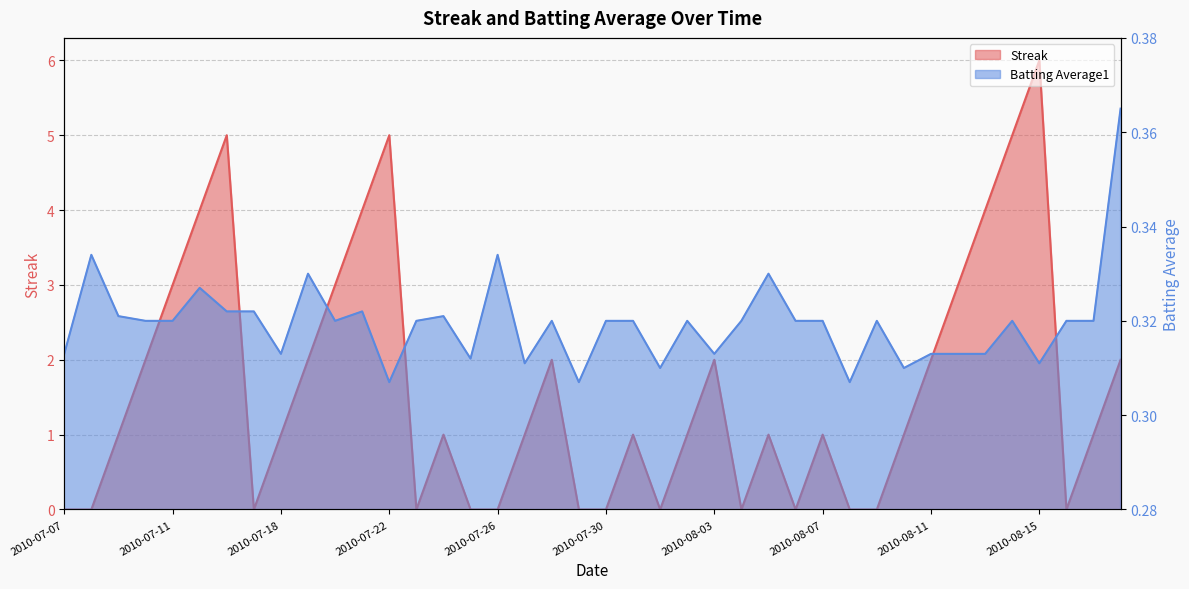

The value of Batting Average1 at 2010-08-18 is 0.4. True or false?

True